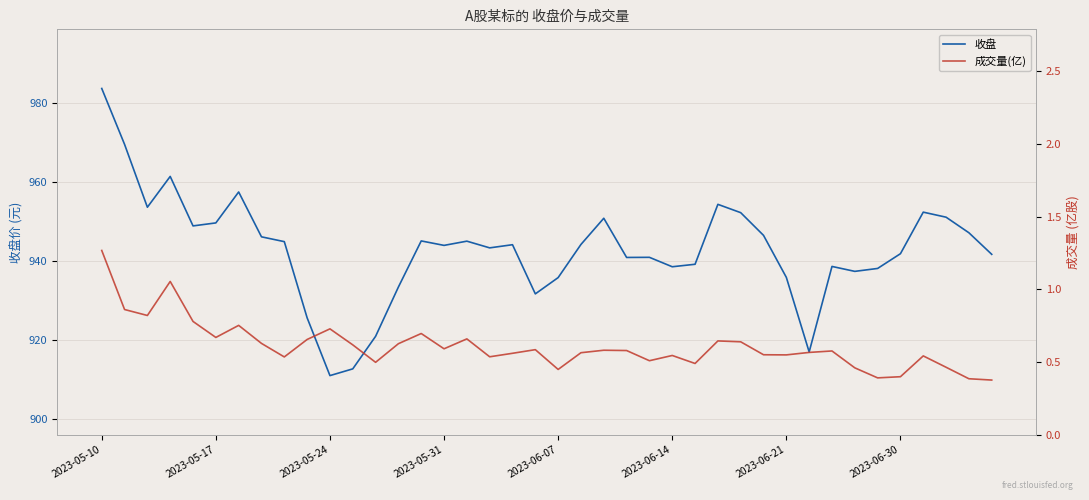

Is it true that 成交量(亿) equals 0.6 at 29?

True